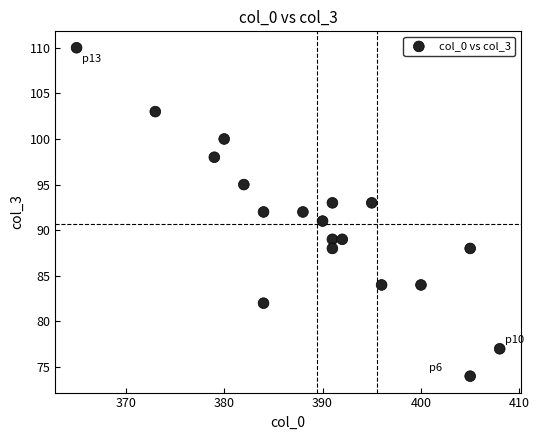

What is the range of Y values (max minus min)?

36